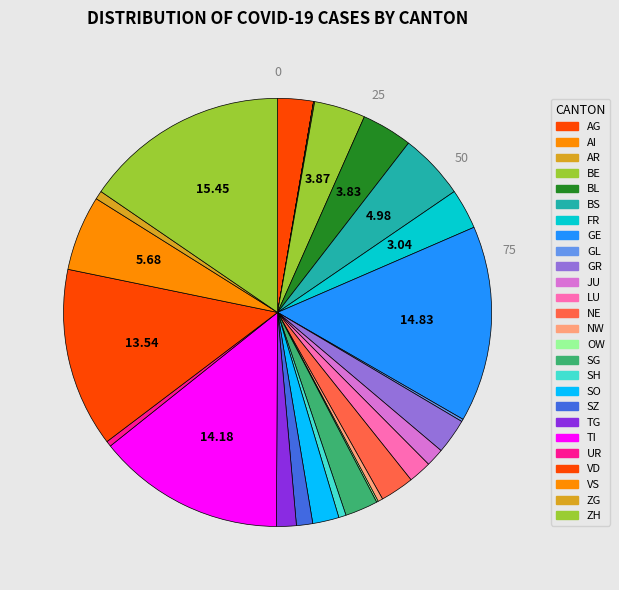

Between AG and NE, which is larger?

AG